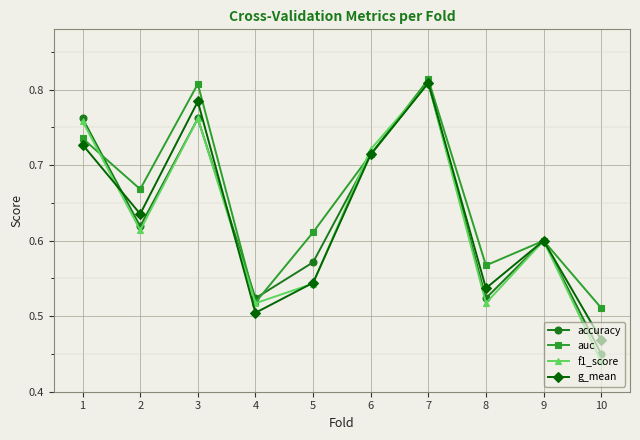

Which label corresponds to the smallest value in the chart?

10